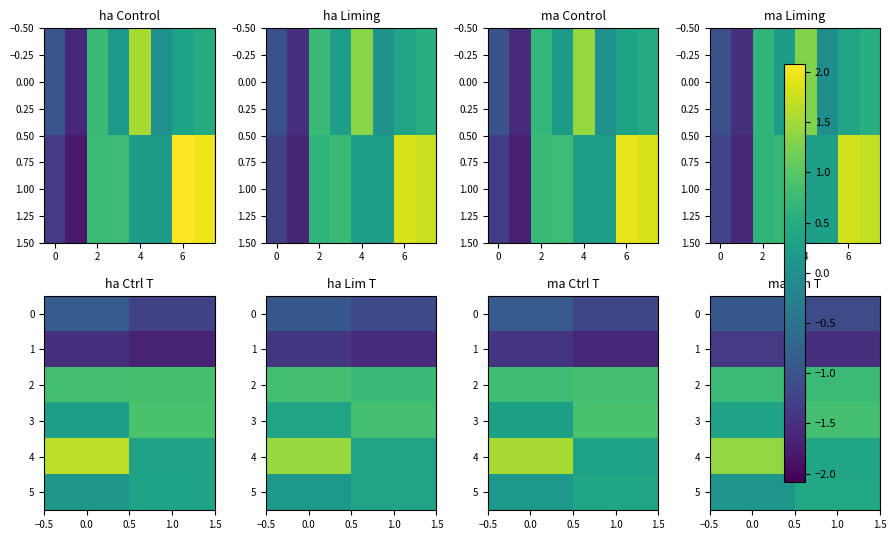

Rank the series by their maximum value, from highest to lowest.

4, 3, 2, 5, 0, 1